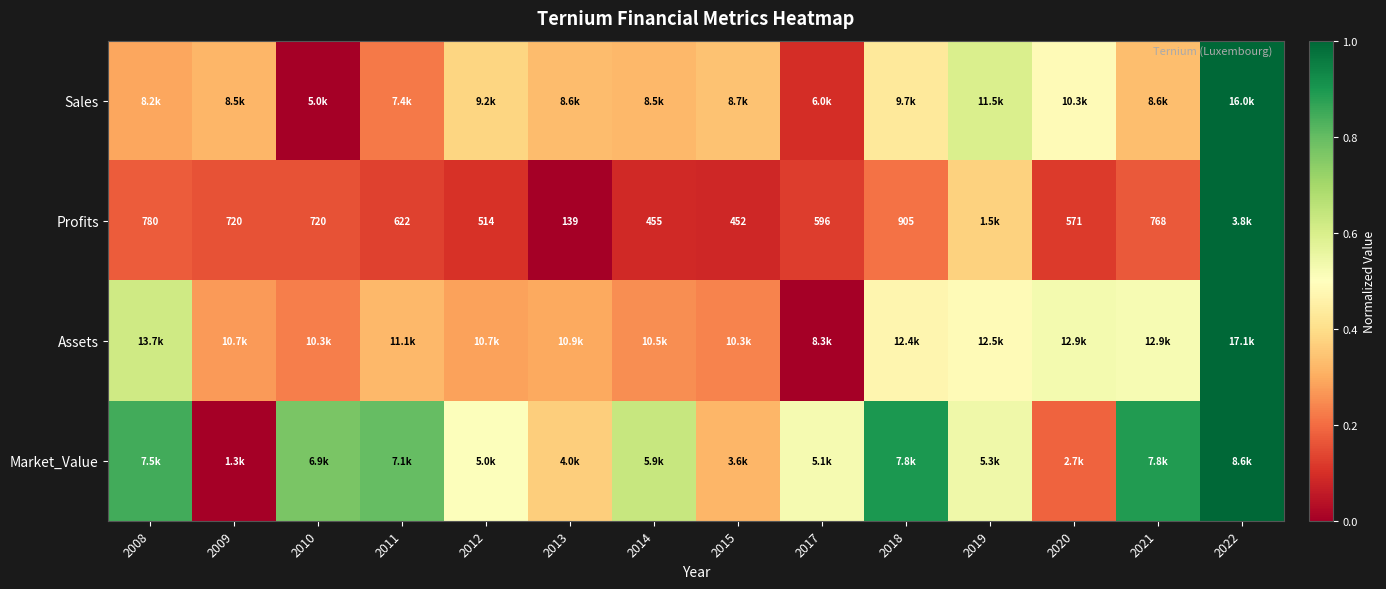

At which category does the chart reach its peak across all series?

2022